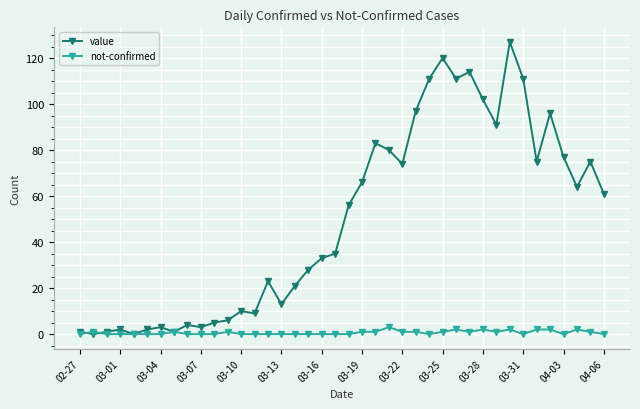

Which series has the largest total across all categories?

value